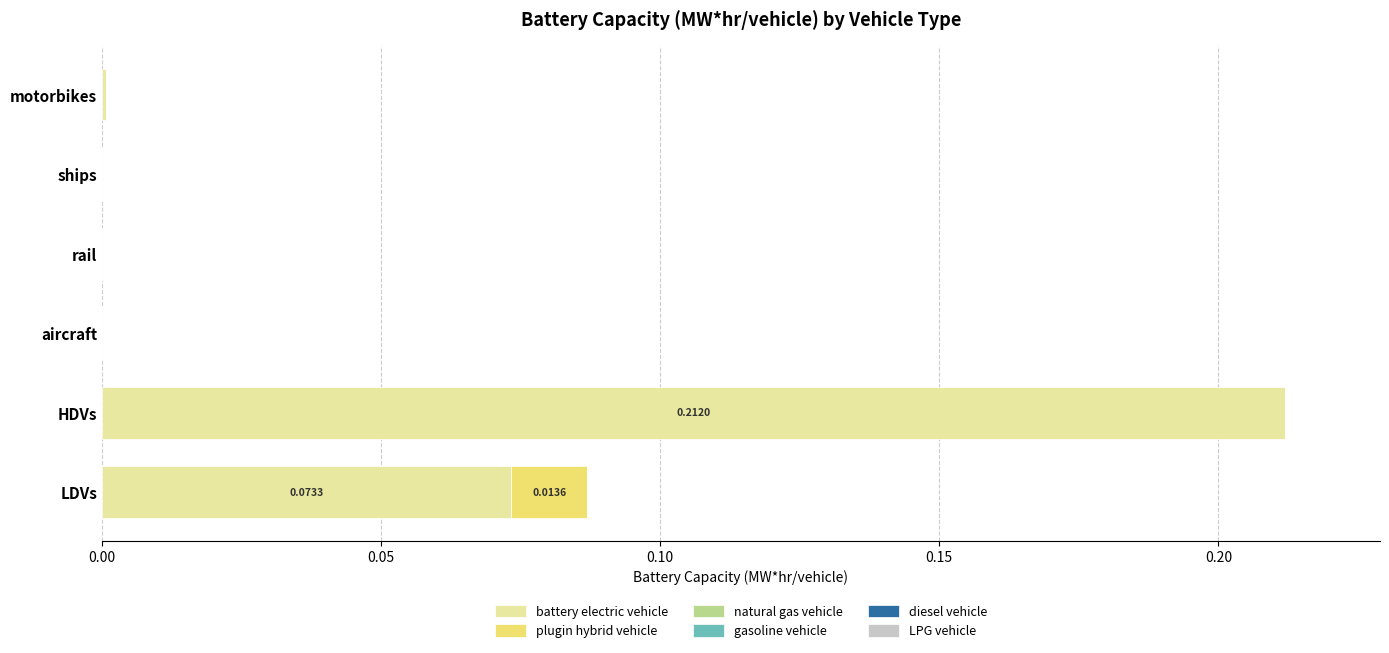

At which category is the sum across all series the highest?

HDVs